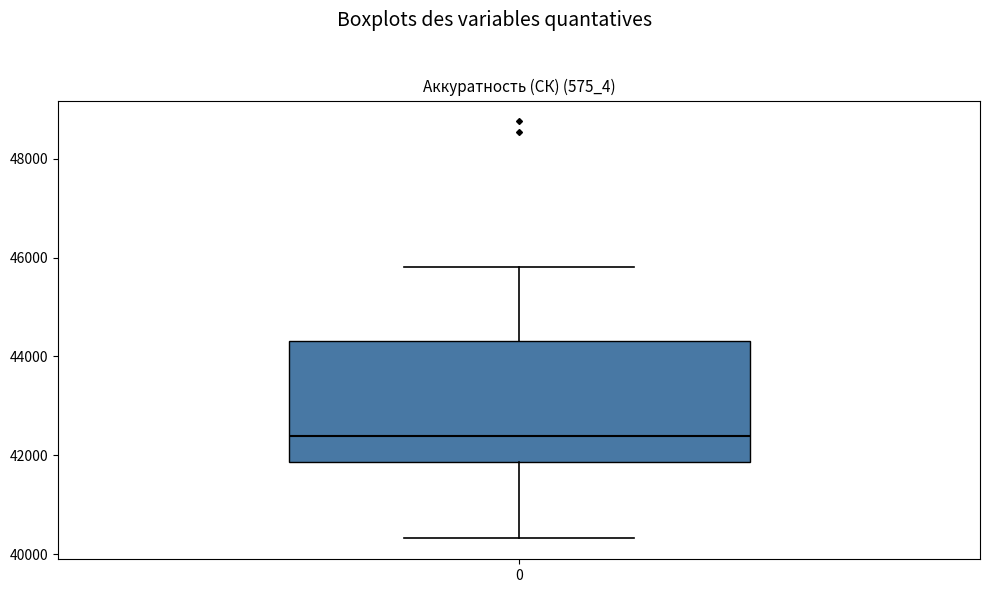

Read this box plot against the y-axis: the position of the median line, the range covered by the box, and the ends of both whiskers. The values are not printed on the chart, so give them approximately, as read against the axis.

median 42400, box 41800 to 44400, whiskers 40400 to 45800